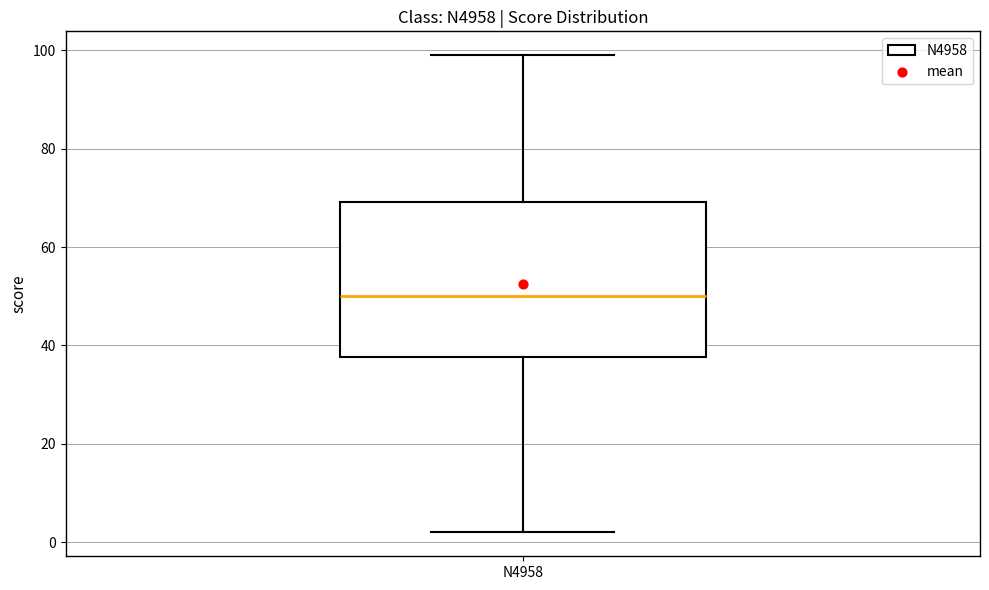

Where is the upper edge of the box for N4958 on the y-axis? The values are not printed on the chart, so give them approximately, as read against the axis.

70